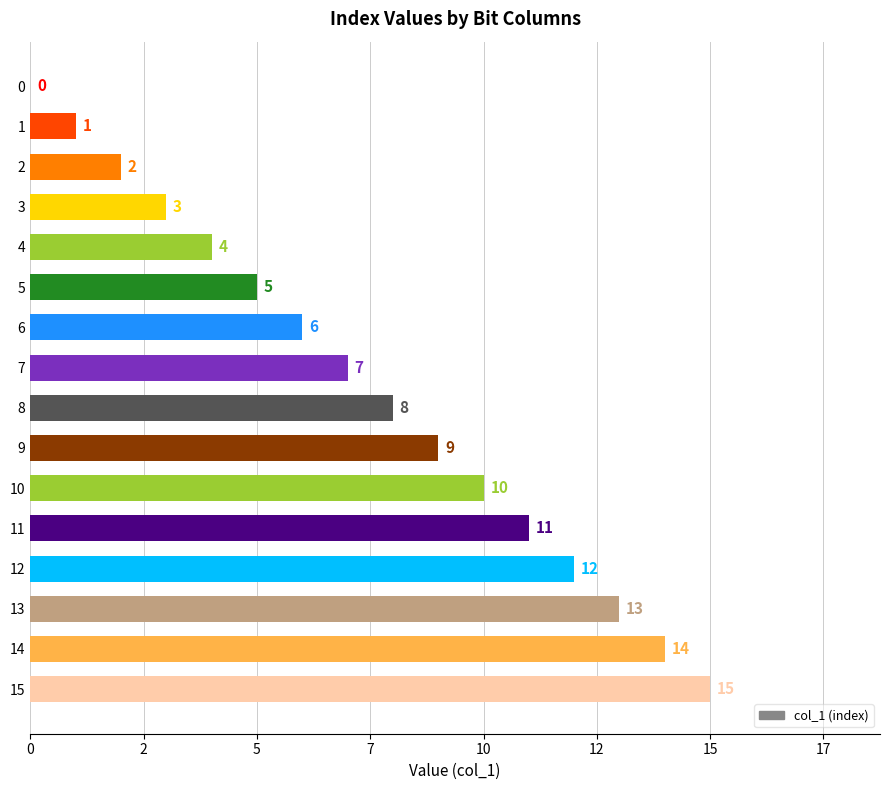

How many values are above zero?

15